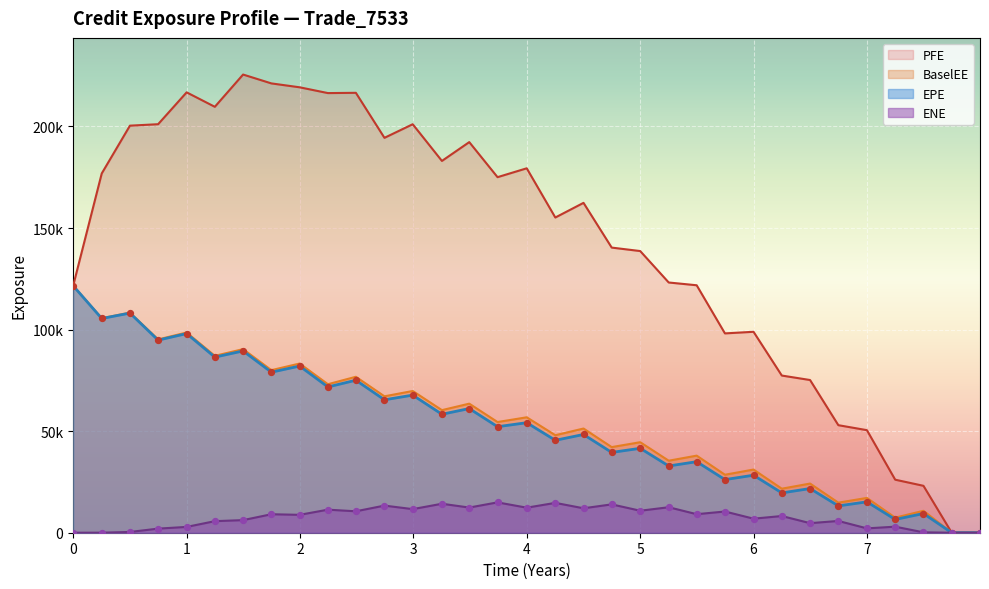

Which series has the largest total across all categories?

PFE